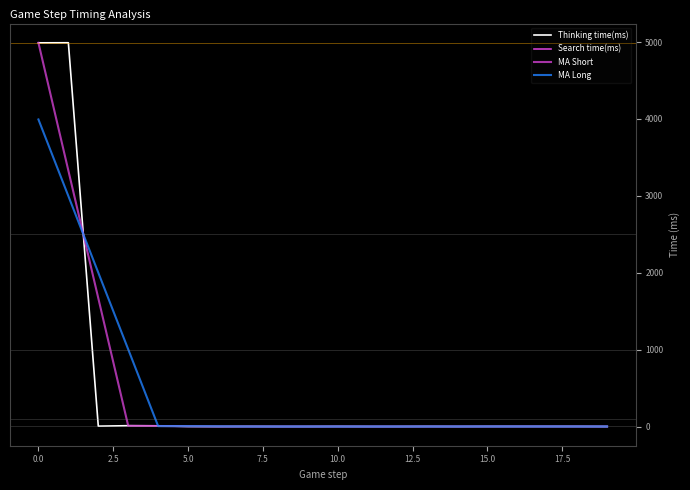

What is the greatest value displayed?

4991.0